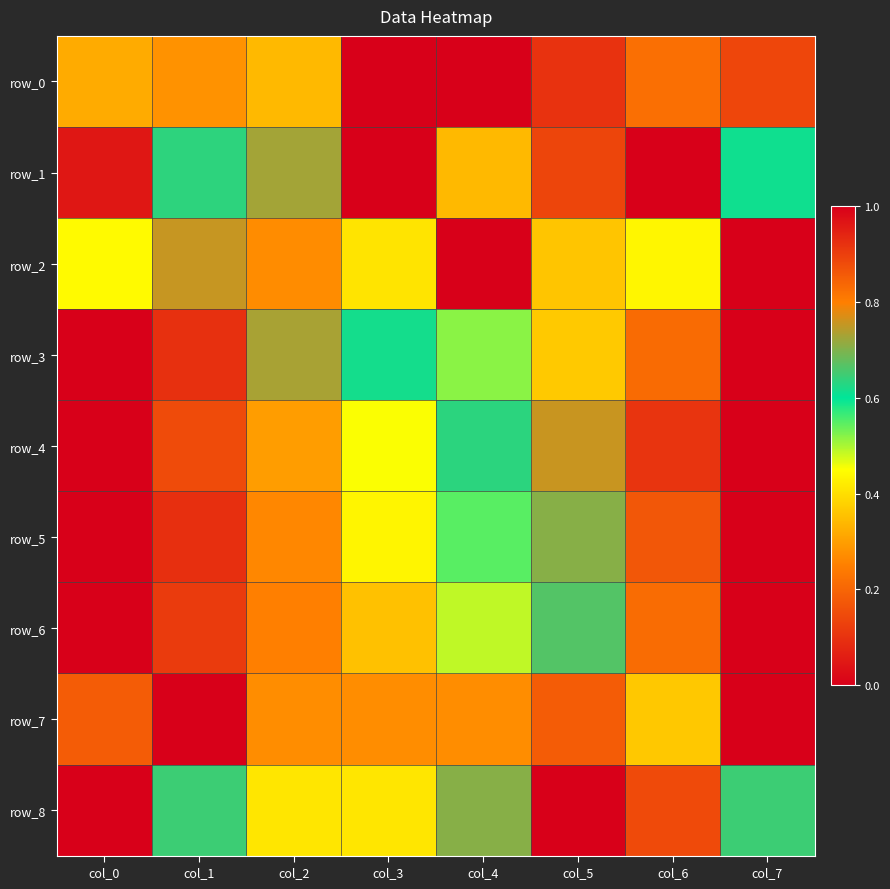

Count the number of categories in the chart.

8